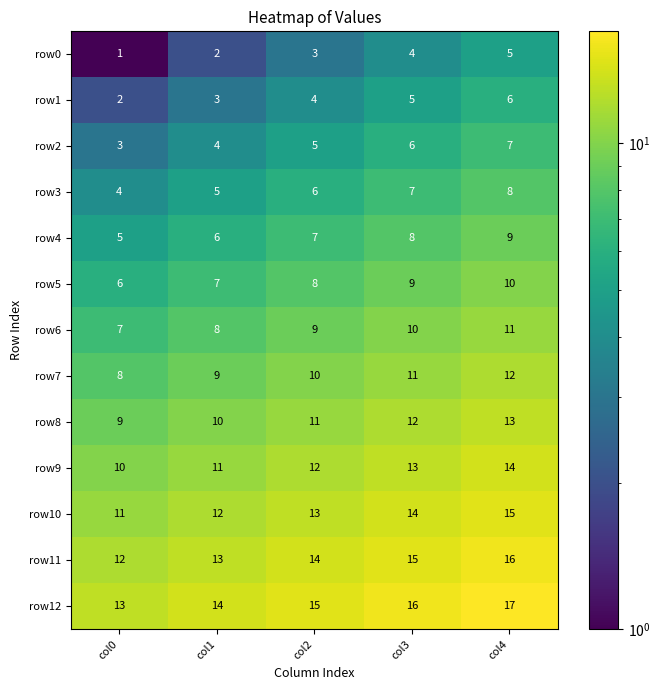

At how many categories does at least one series exceed 11?

5